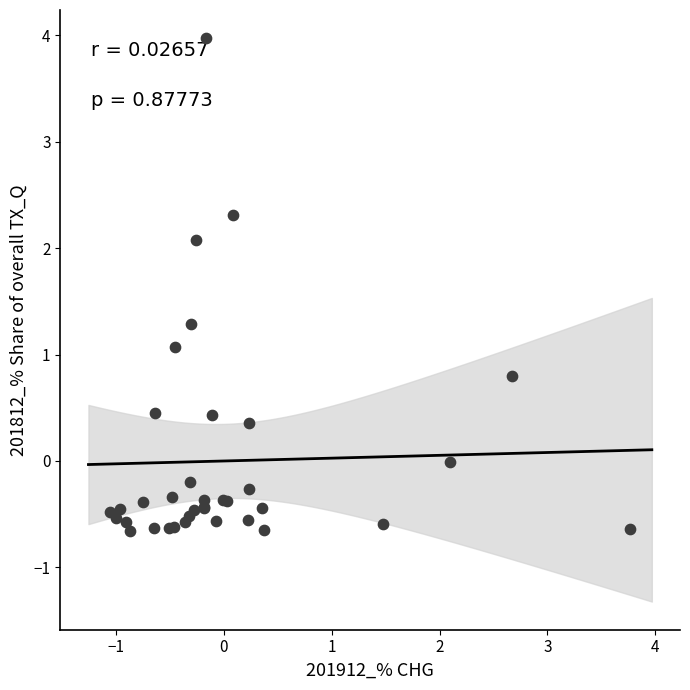

What Y value in the scatter plot is closest to 1?

1.1